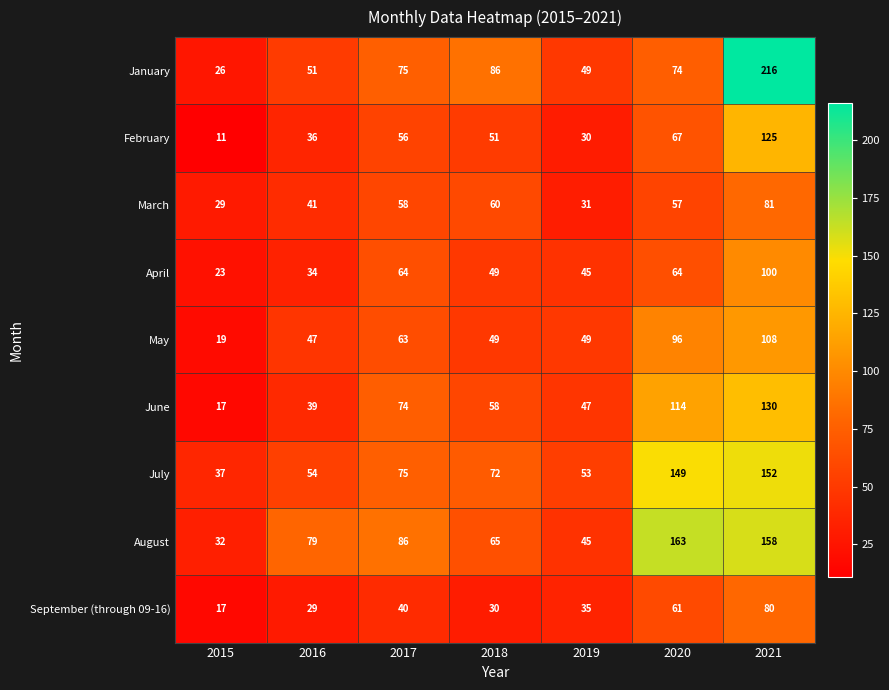

True or false: February has a value of 110 at 2020.

False